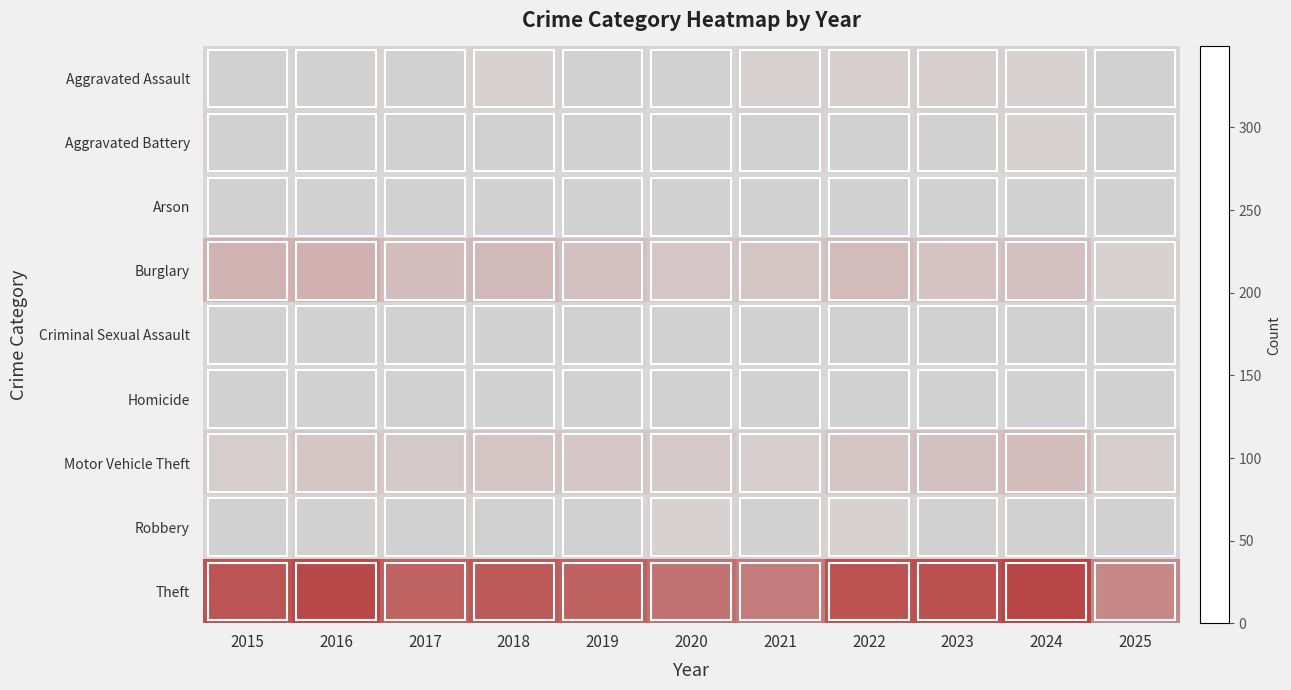

Which has a higher value, 2024 or 2020?

2024